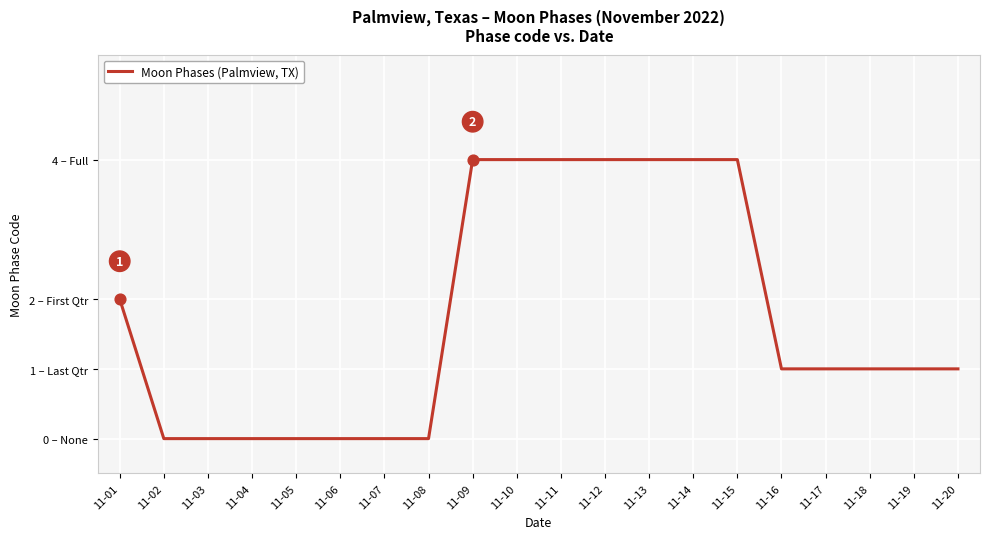

What is the ratio of the value at 11-17 to the value at 11-12?

0.2